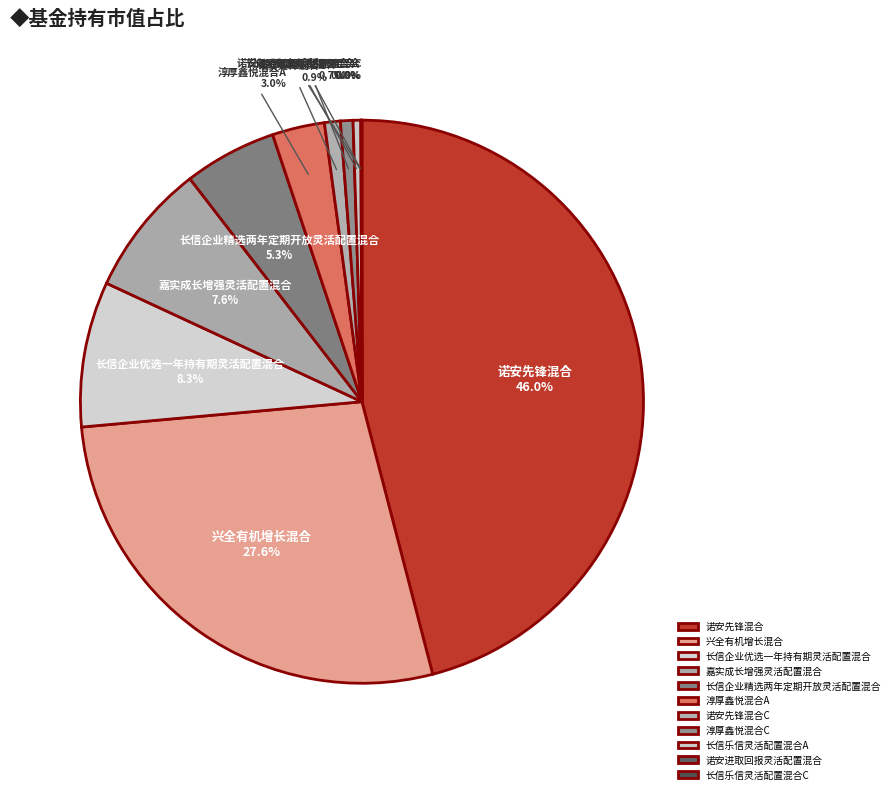

Combined, do 淳厚鑫悦混合A and 长信企业优选一年持有期灵活配置混合 account for over 50%?

No